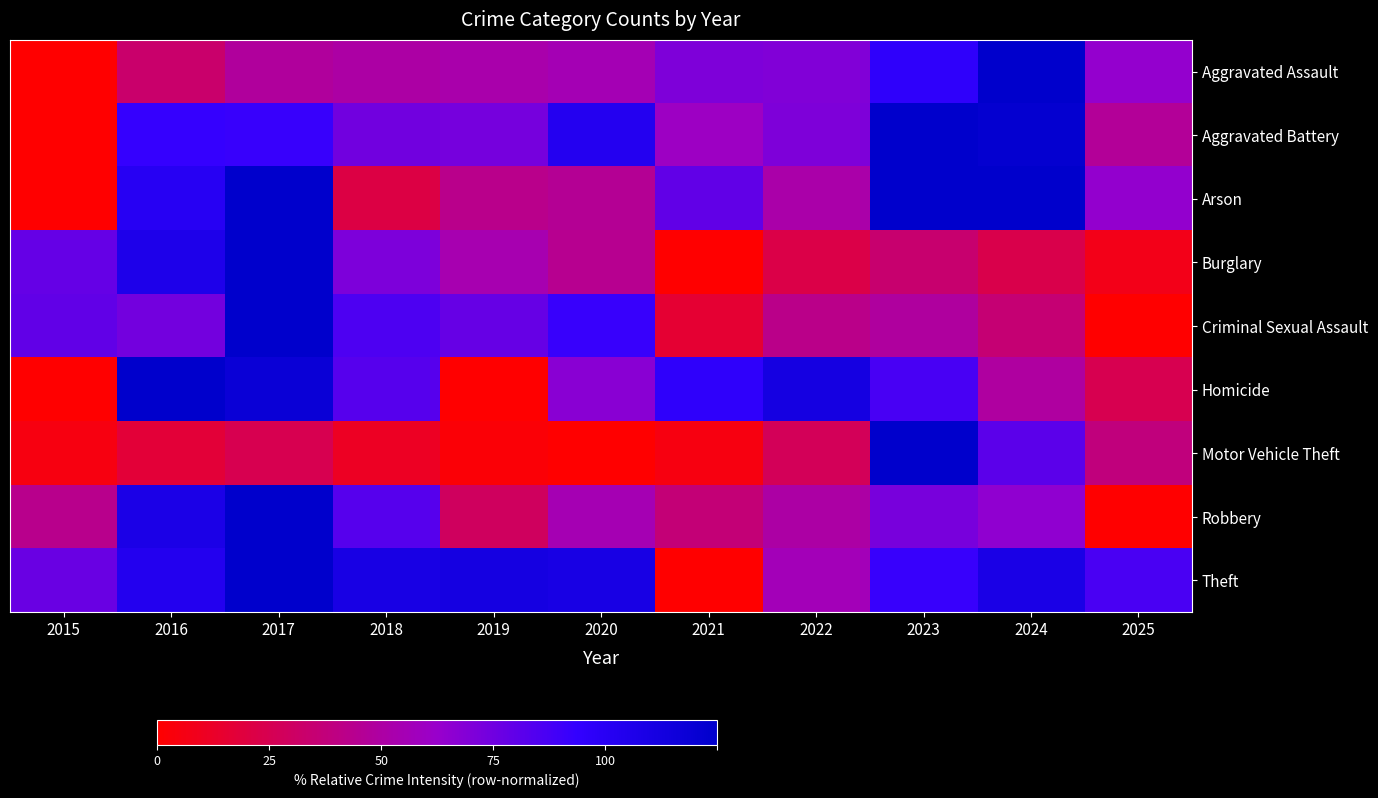

Which category has the lowest value across all series?

2015